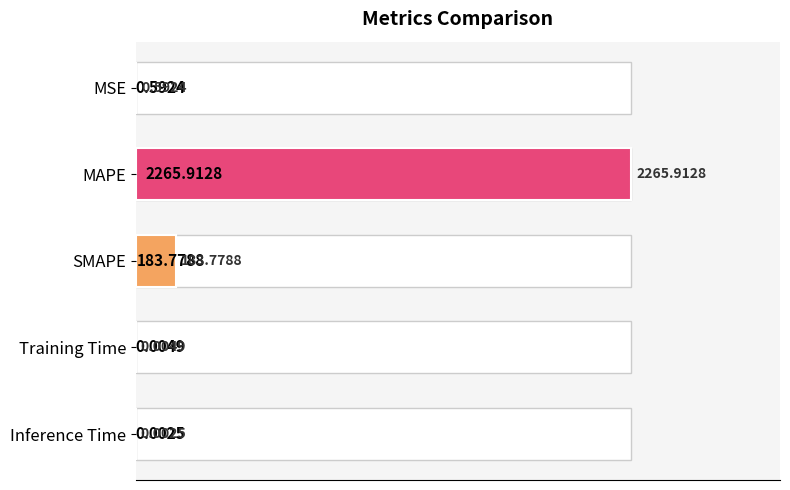

What is the maximum value shown in the chart?

2265.9